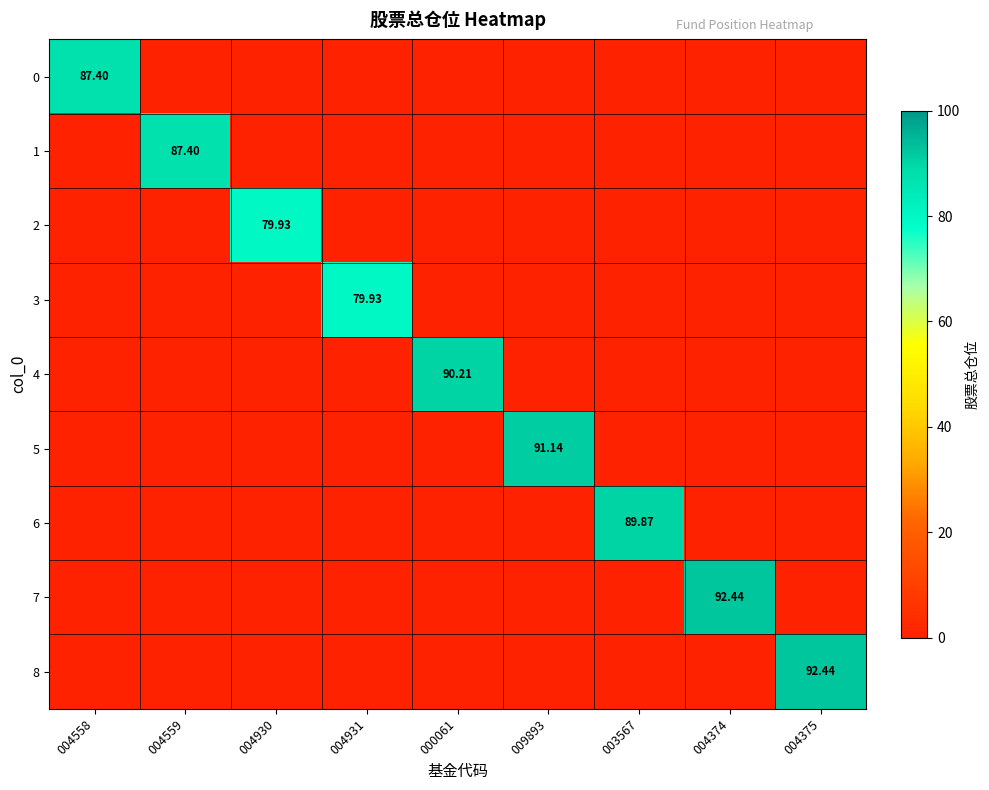

At how many categories does at least one series exceed 3?

9